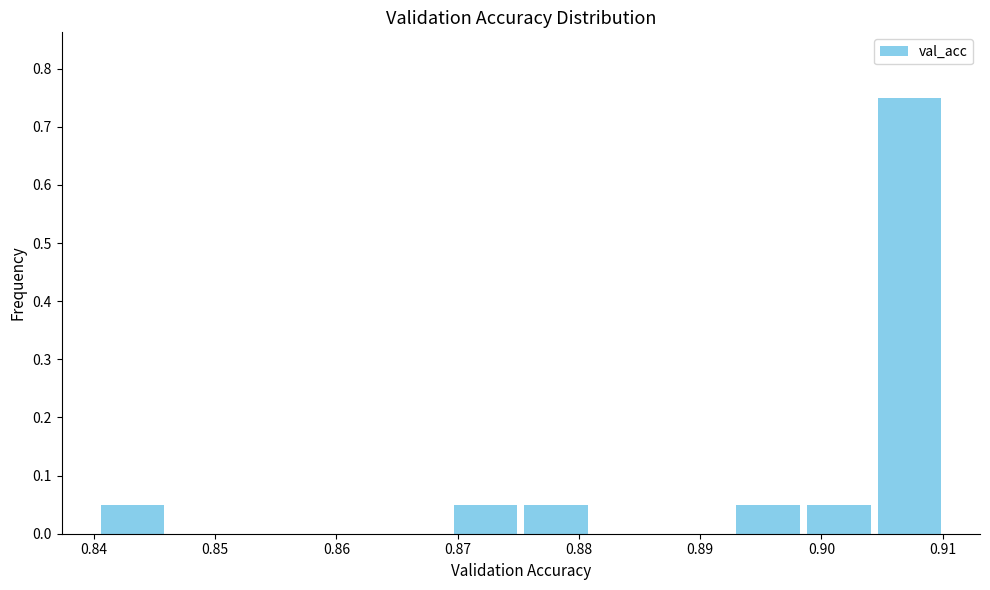

Reading left to right, list every bar in this chart as the range it spans on the x-axis followed by its height. Neither the bar edges nor the heights are printed on the chart, so give them approximately, as read against the axes.

0.840 to 0.846: 0.05
0.846 to 0.852: 0
0.852 to 0.858: 0
0.858 to 0.864: 0
0.864 to 0.869: 0
0.869 to 0.875: 0.05
0.875 to 0.881: 0.05
0.881 to 0.887: 0
0.887 to 0.893: 0
0.893 to 0.899: 0.05
0.899 to 0.904: 0.05
0.904 to 0.910: 0.75